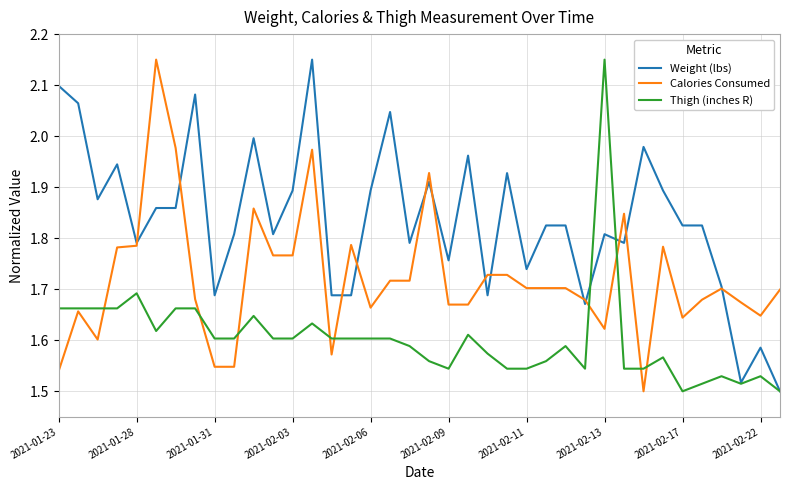

List the series in order of their overall mean, lowest first.

Thigh (inches R), Calories Consumed, Weight (lbs)